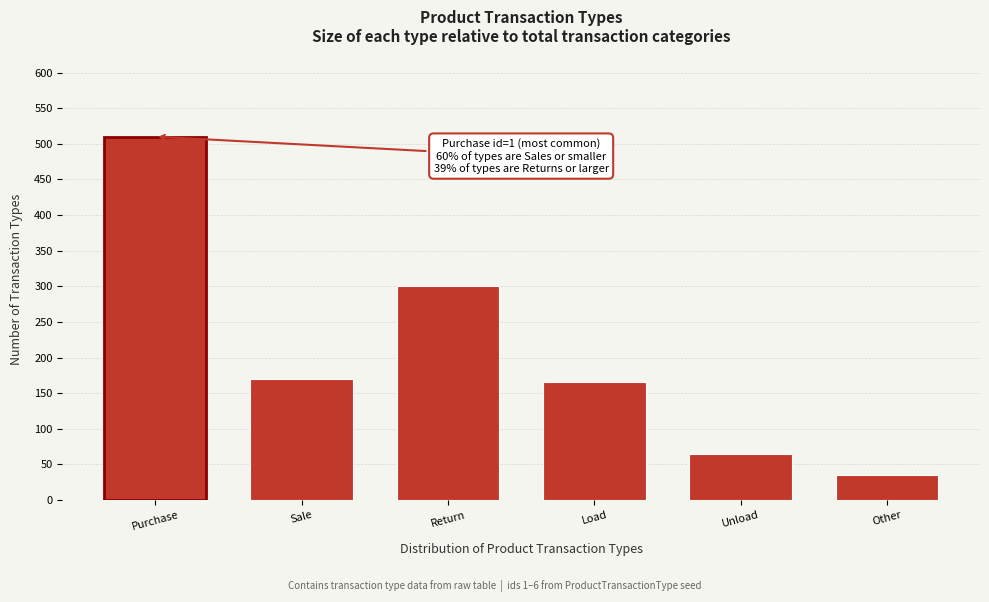

Reading right to left, what are all the values shown in this chart?

Other=35	Unload=65	Load=165	Return=300	Sale=170	Purchase=510